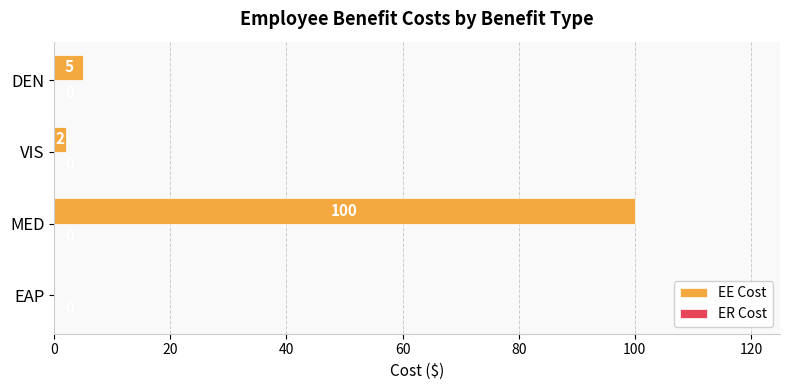

What is the sum of all values?

107